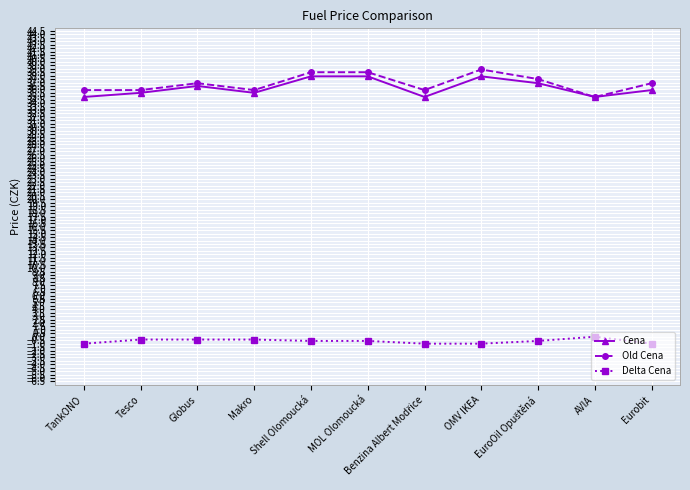

At how many categories does at least one series exceed 9?

11